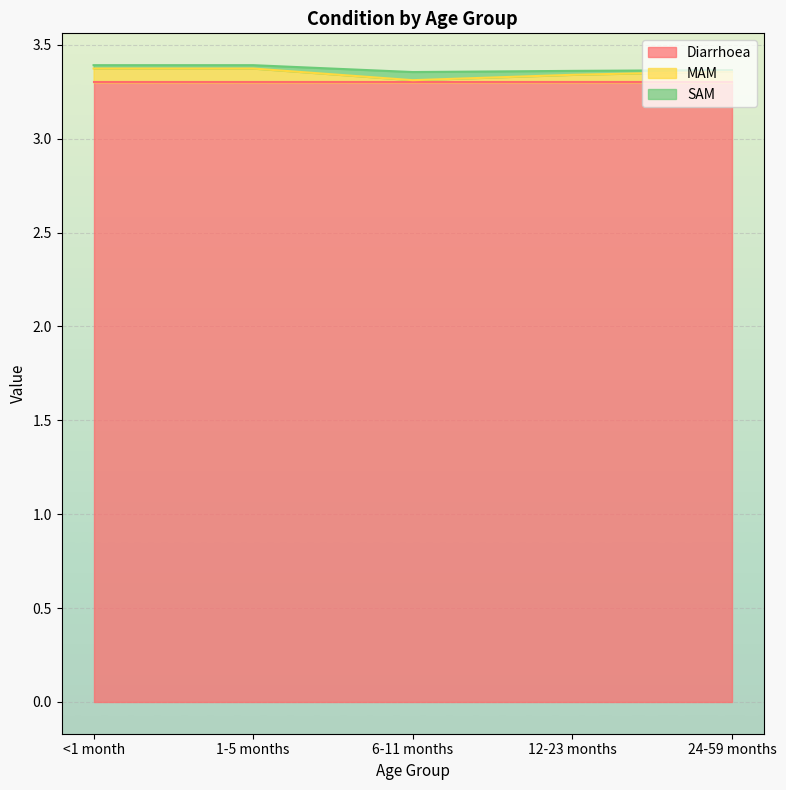

List the series in order of their peak value, lowest first.

SAM, MAM, Diarrhoea